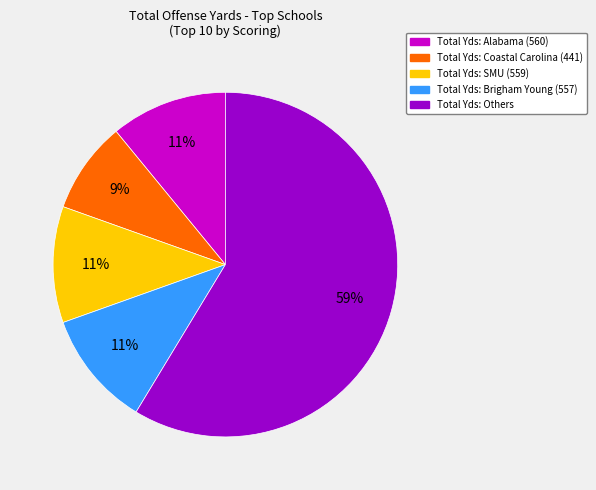

Is there a majority slice in this chart?

Yes